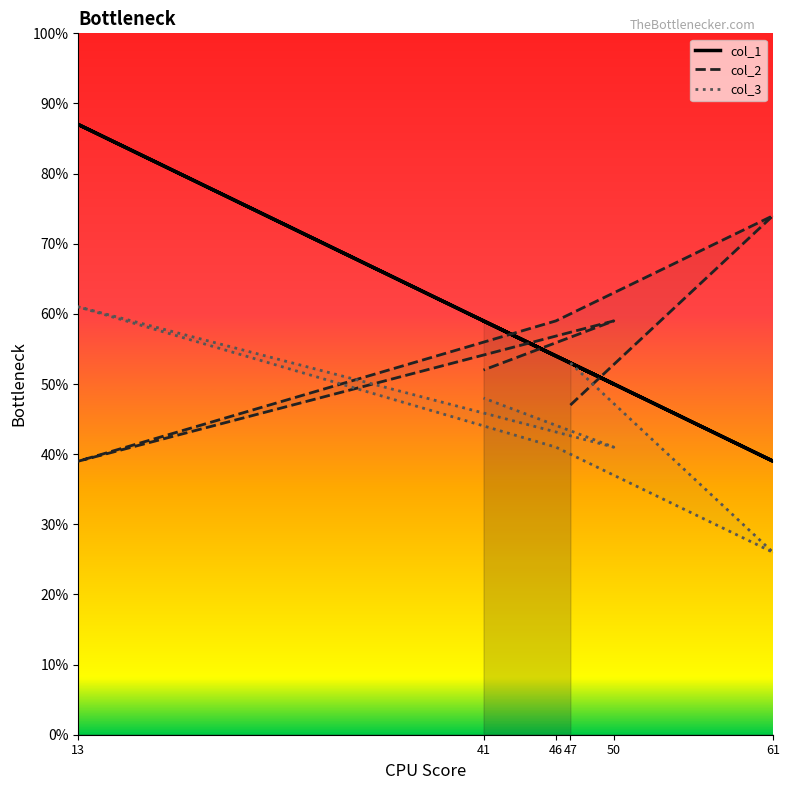

What is the difference between the highest and lowest values at 13?

48